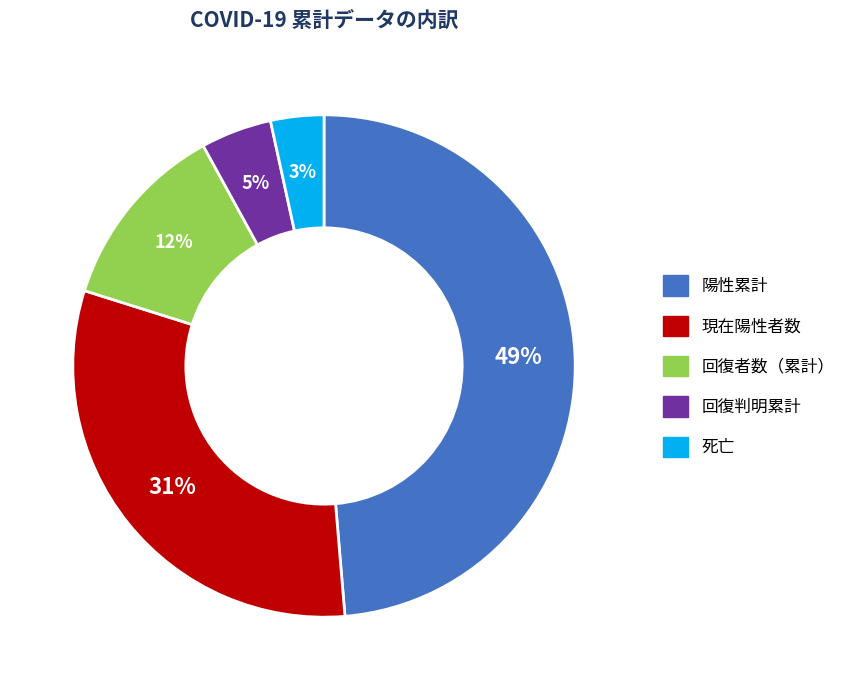

To the nearest percent, what is the difference between the 死亡 and 回復者数（累計） slice percentages?

9%